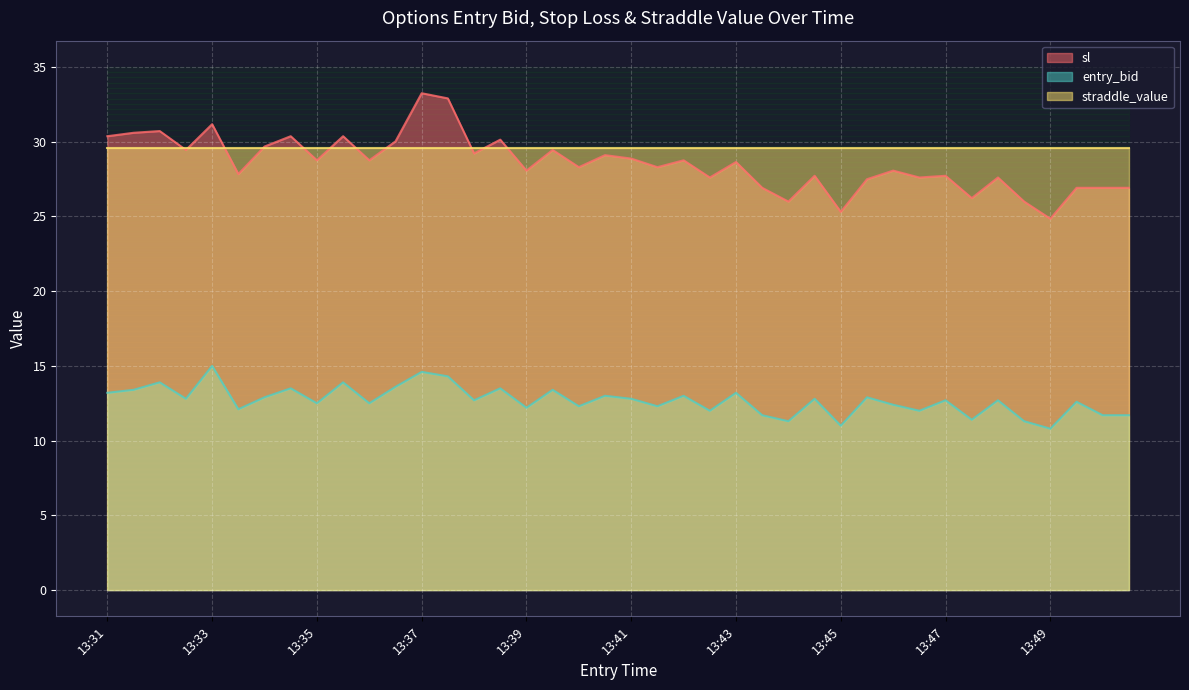

How many values in the entry_bid series exceed 12?

30